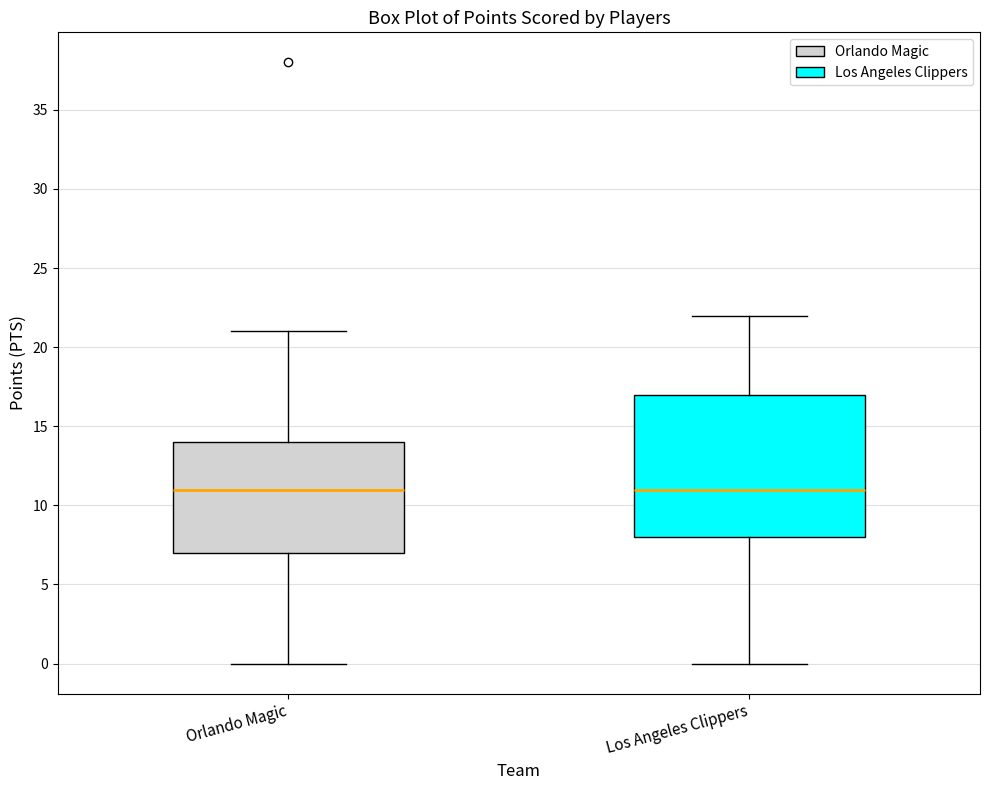

Reading left to right, transcribe this box plot: for each box, give where its median line is, the range the box spans, and where its two whiskers end, as read against the y-axis. The values are not printed on the chart, so give them approximately, as read against the axis.

Orlando Magic: median 11, box 7 to 14, whiskers 0 to 21
Los Angeles Clippers: median 11, box 8 to 17, whiskers 0 to 22